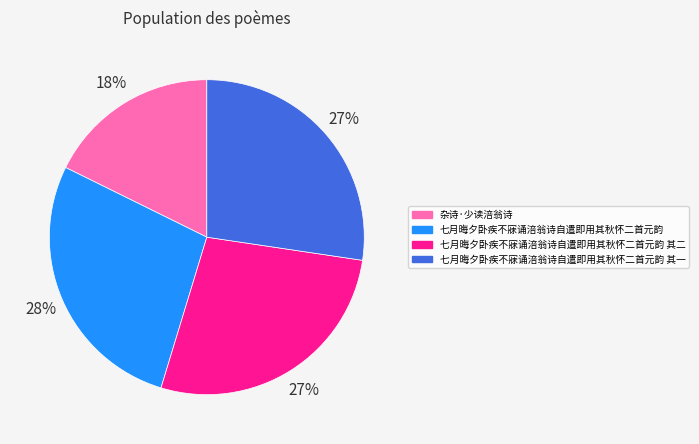

To the nearest percent, what is the difference between the largest and smallest slice percentages?

10%